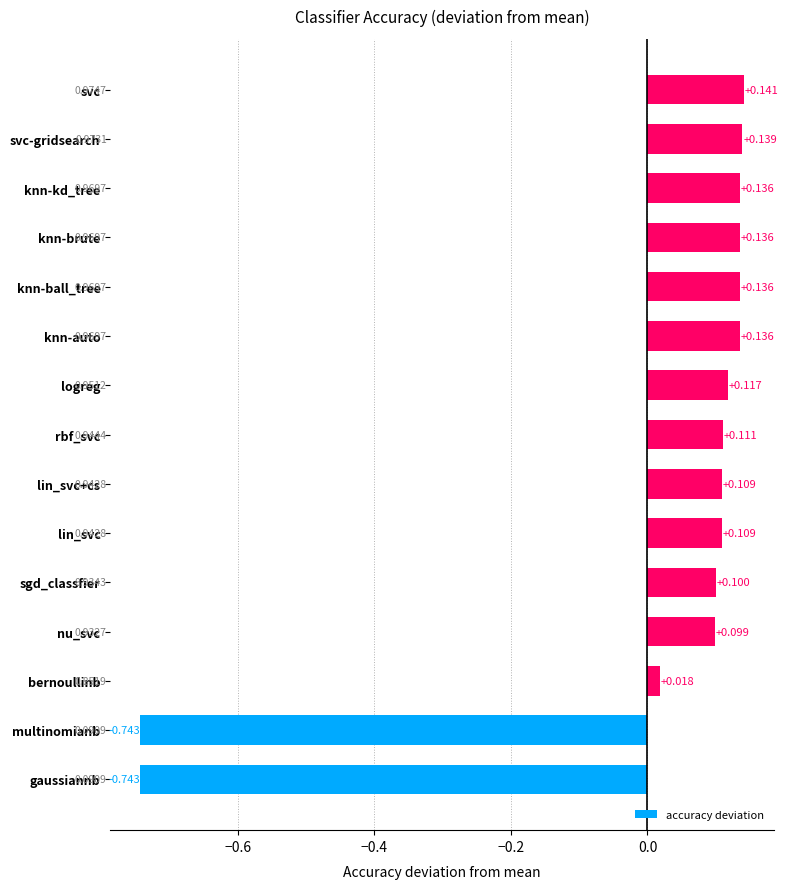

Which category has the highest value across all series?

svc